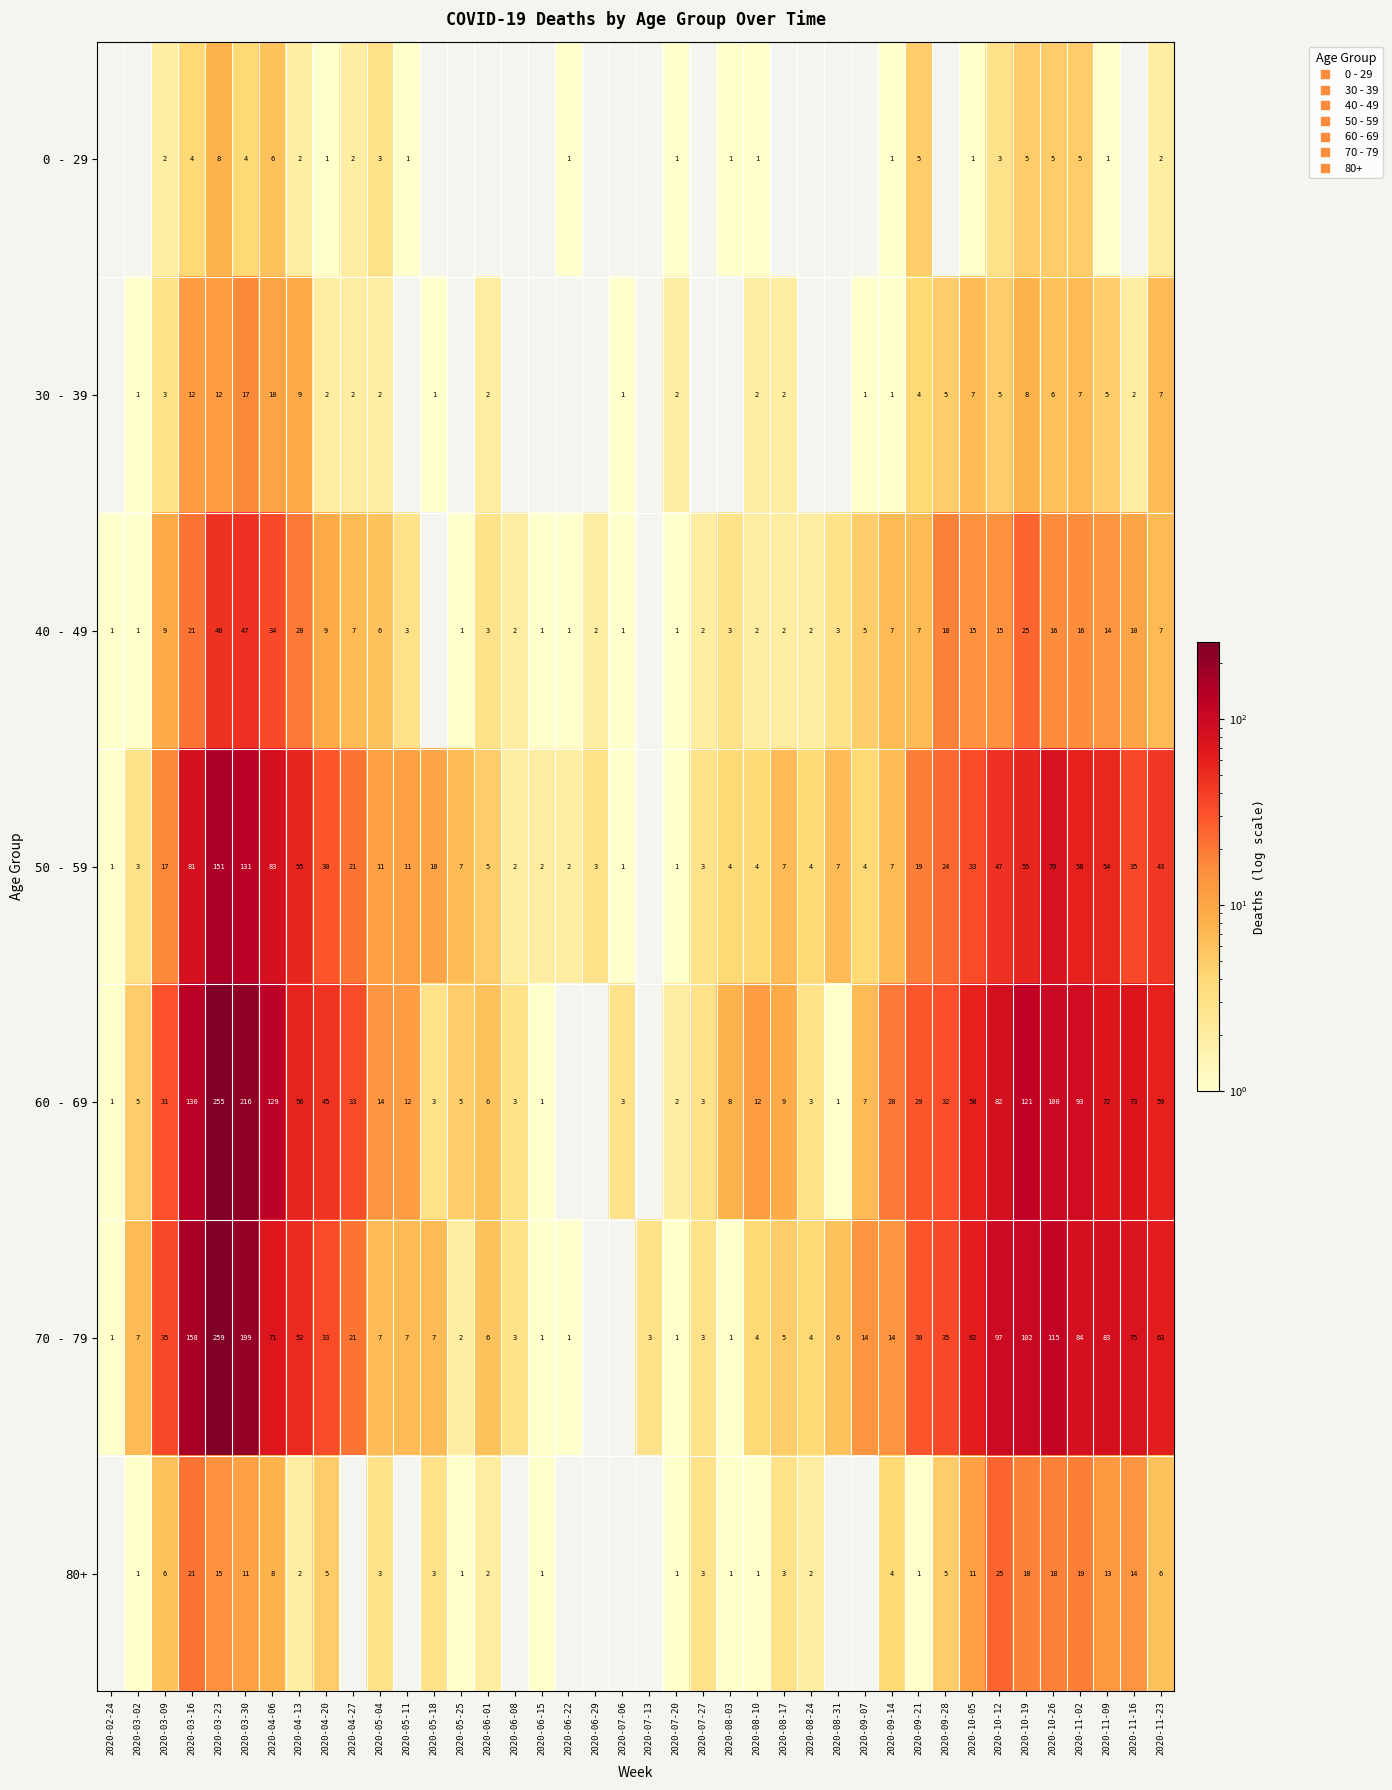

At how many categories does at least one series exceed 72?

10